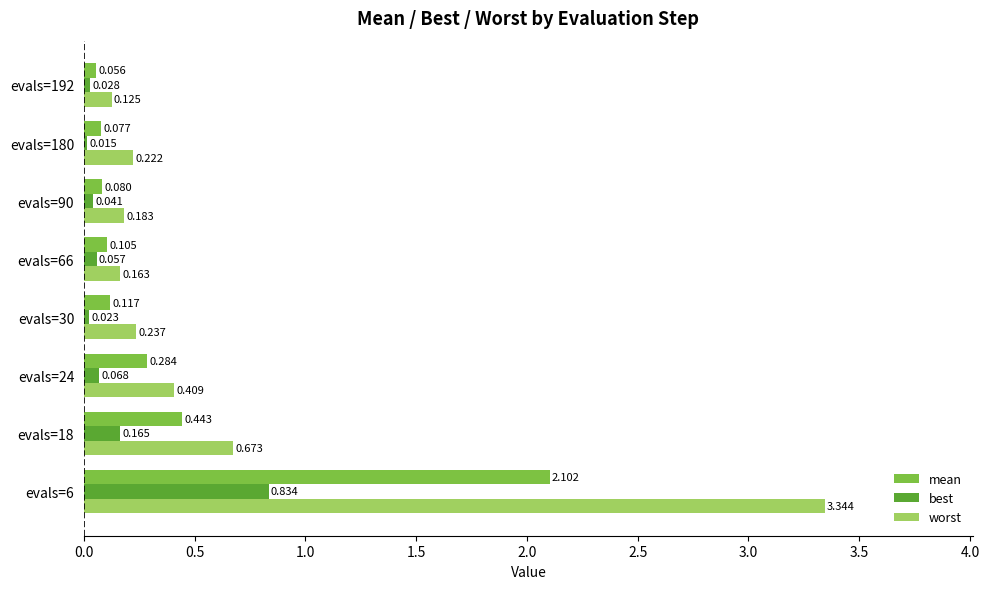

Which series has the largest range (max minus min)?

worst